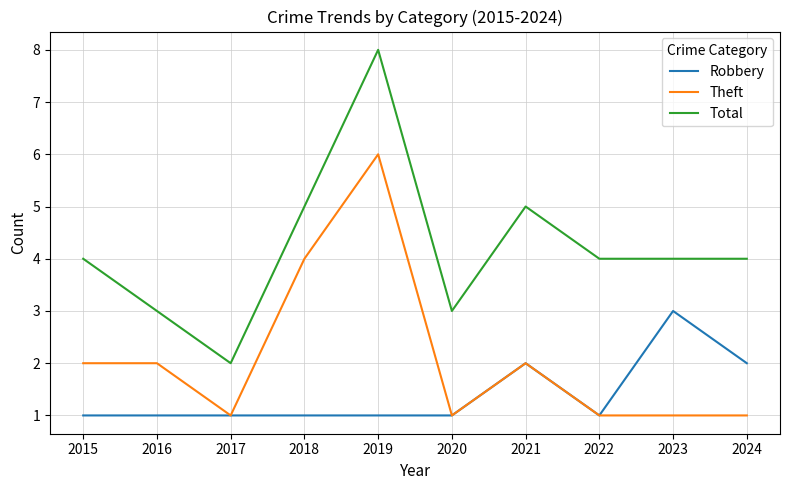

True or false: Theft has a value of 2 at 2020.

False